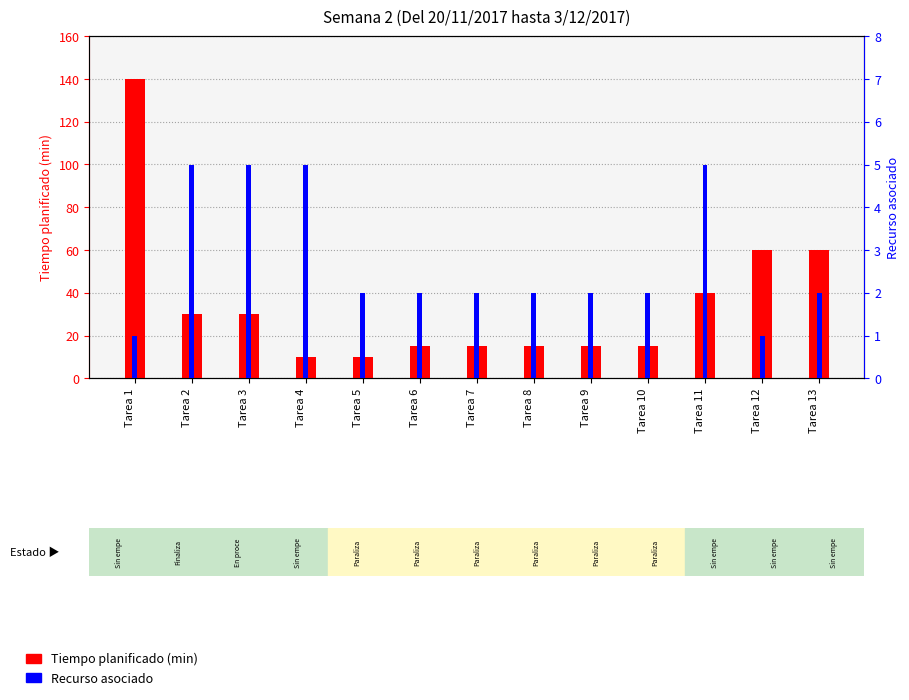

What is the value of the Recurso asociado bar at the 10th from the left?

2